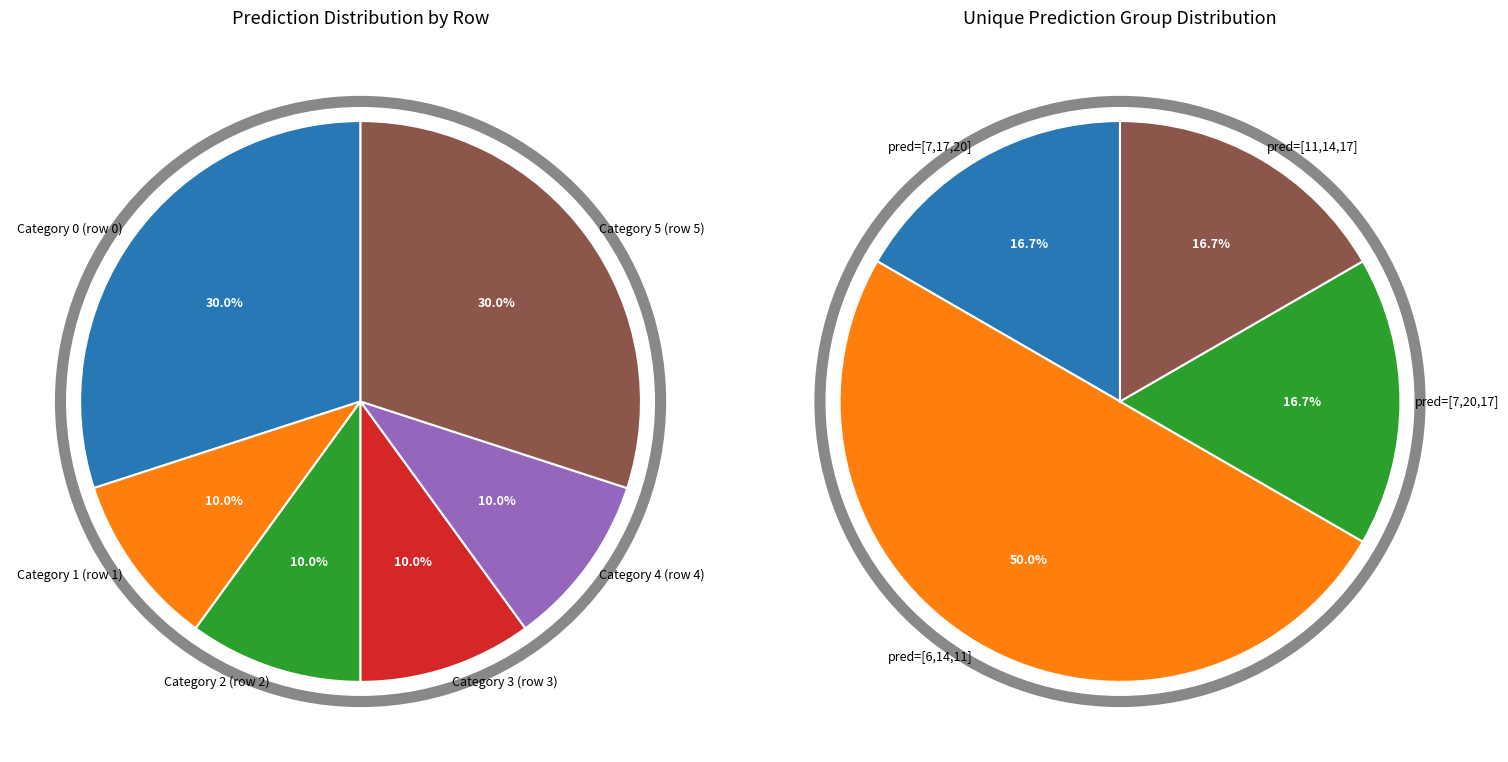

The [ 6 14 11] slice represents 4% of the pie. True or false?

False